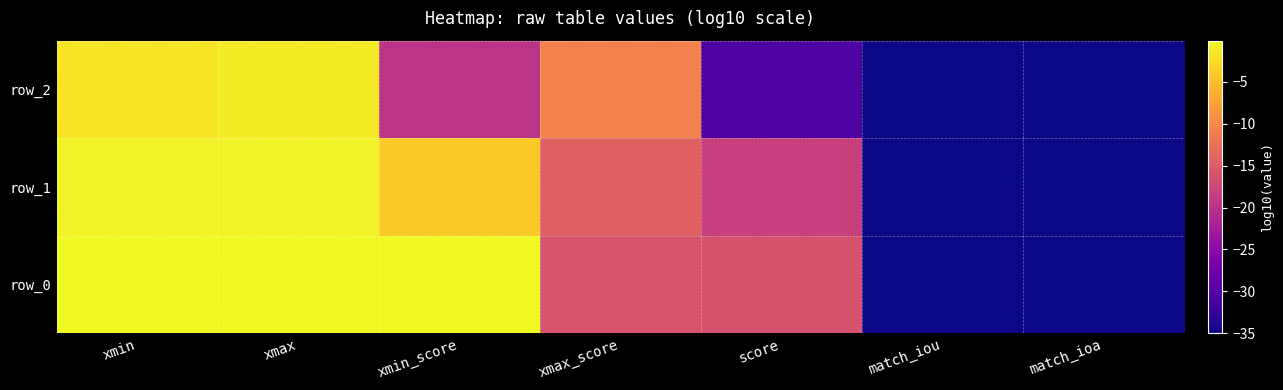

How many data points in row_0 are less than -15?

4